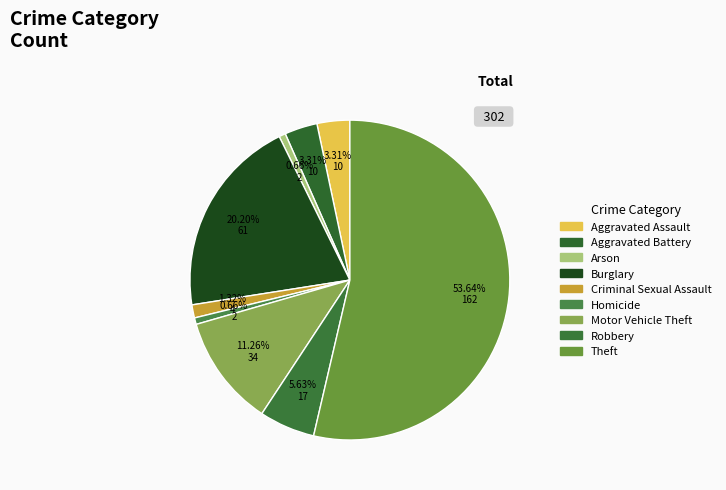

What percentage is the Motor Vehicle Theft slice, to the nearest percent?

11%